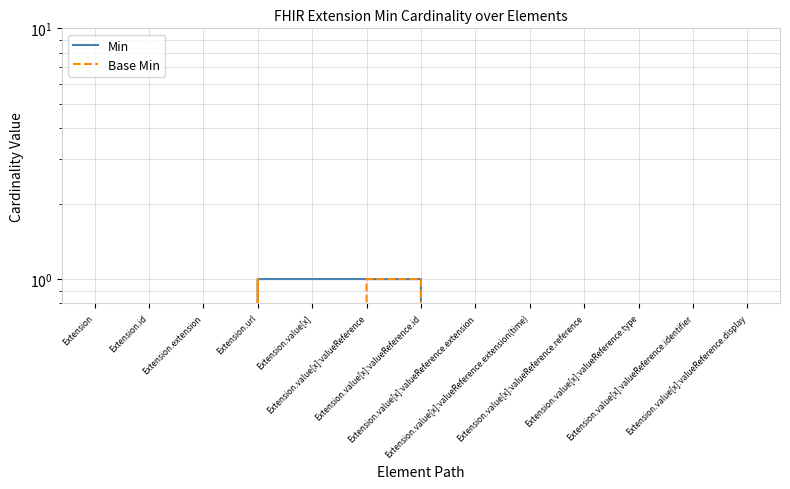

How many lines are shown in the chart?

2